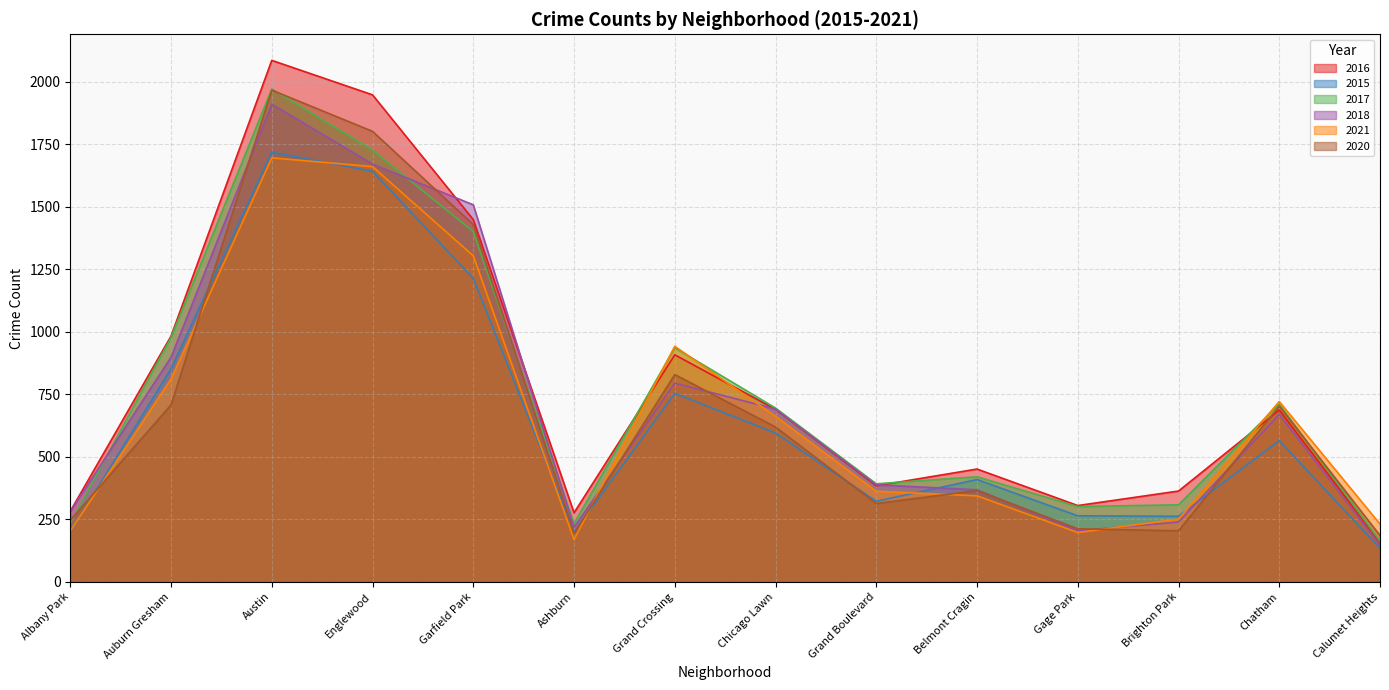

Which category has the highest value across all series?

Austin